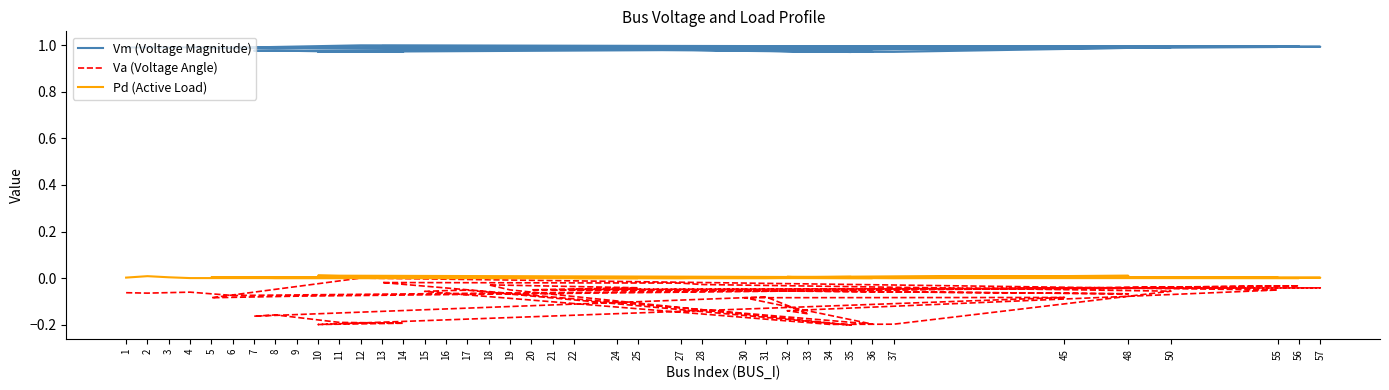

Does the chart have visible grid lines?

No